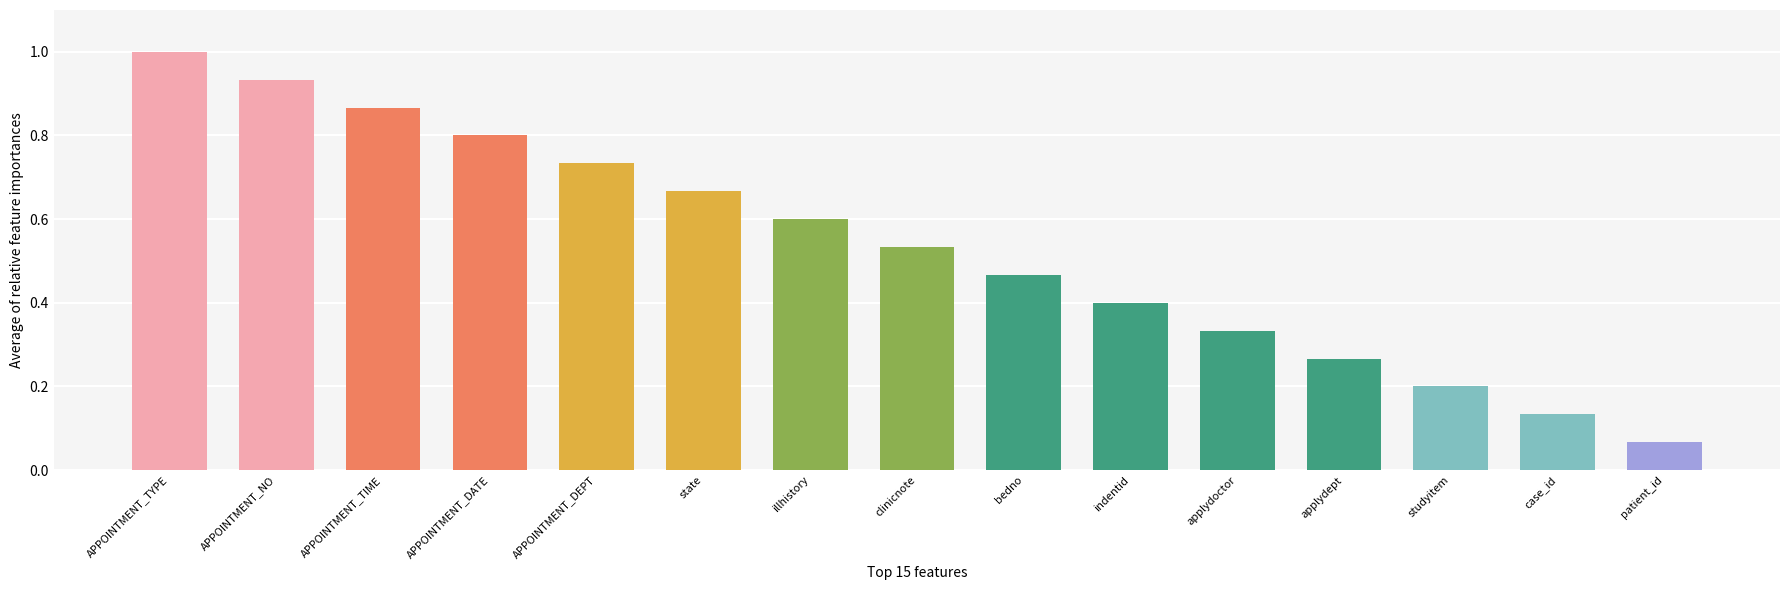

List the labels in order of value, largest first.

APPOINTMENT_TYPE, APPOINTMENT_NO, APPOINTMENT_TIME, APPOINTMENT_DATE, APPOINTMENT_DEPT, state, illhistory, clinicnote, bedno, indentid, applydoctor, applydept, studyitem, case_id, patient_id